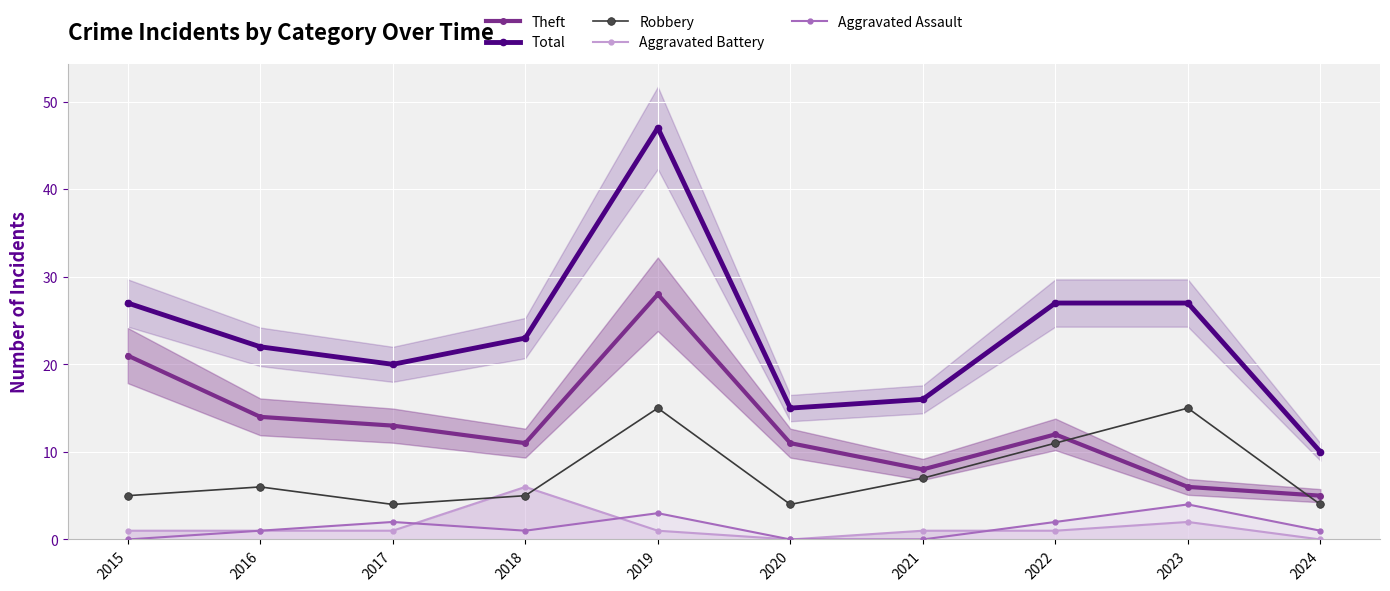

What is the sum of the Total values at 2017 and 2022?

47